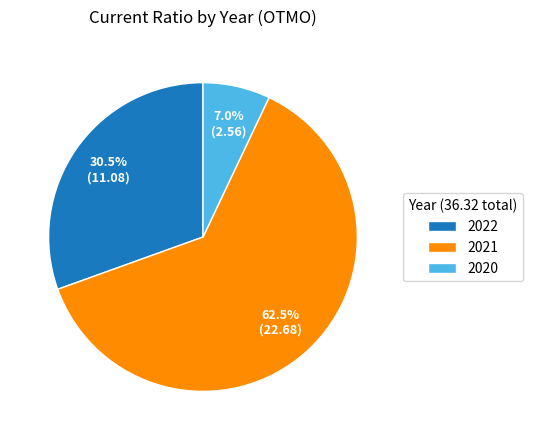

Between 2022 and 2020, which is larger?

2022